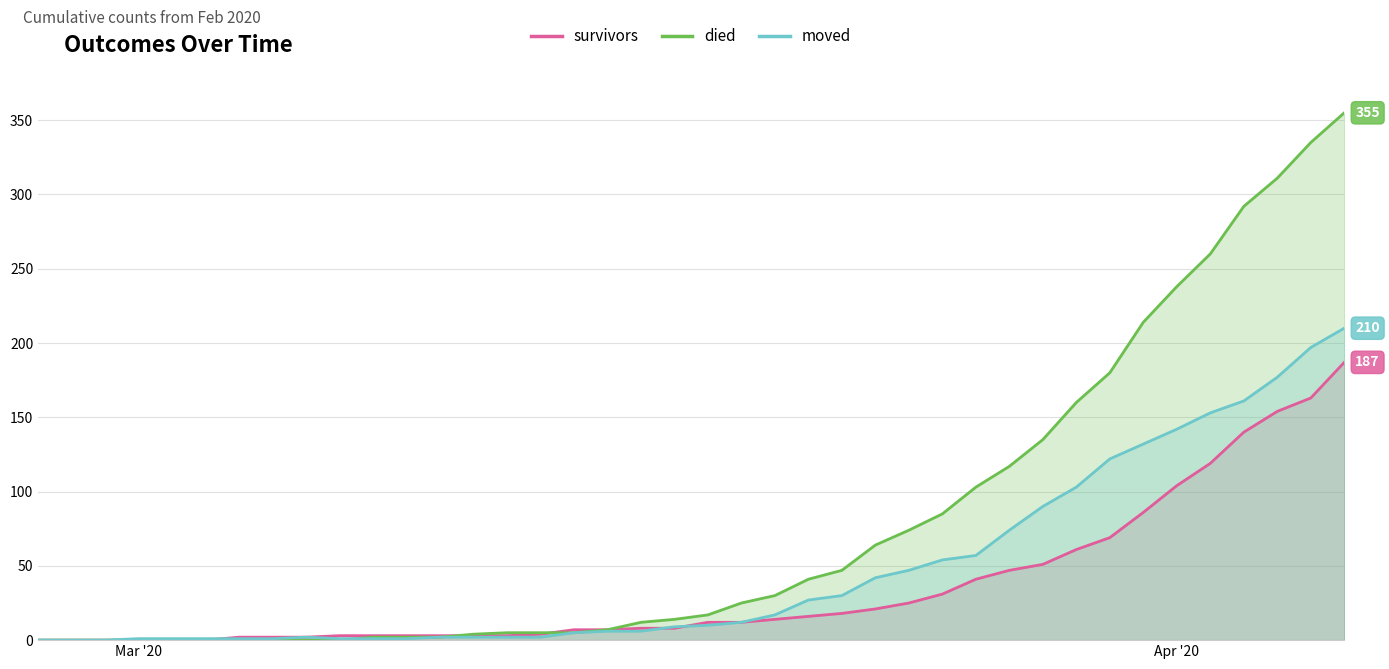

List the series in order of their peak value, highest first.

died, moved, survivors